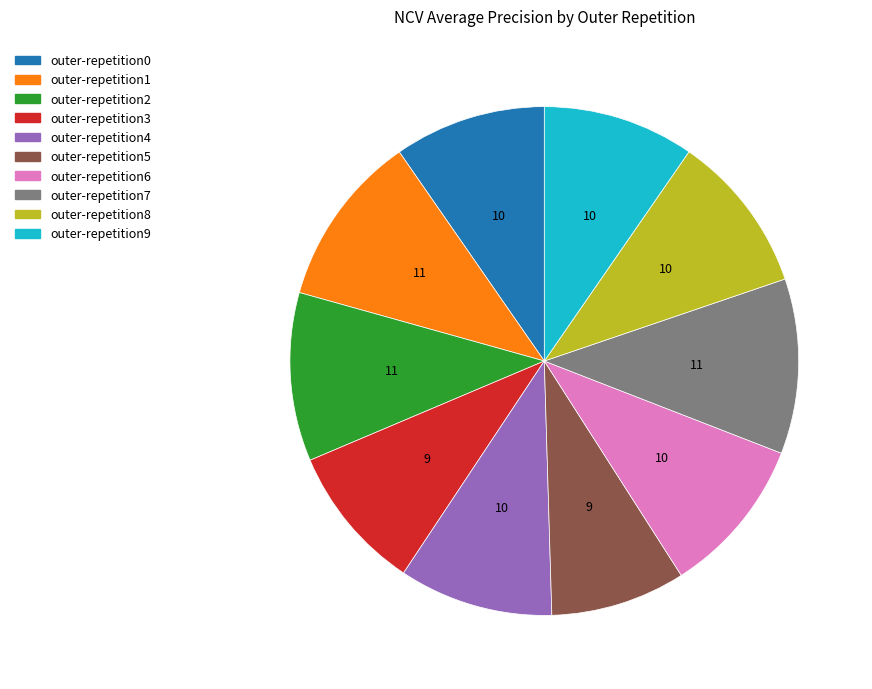

Do outer-repetition3 and outer-repetition6 together represent more than half of the pie?

No